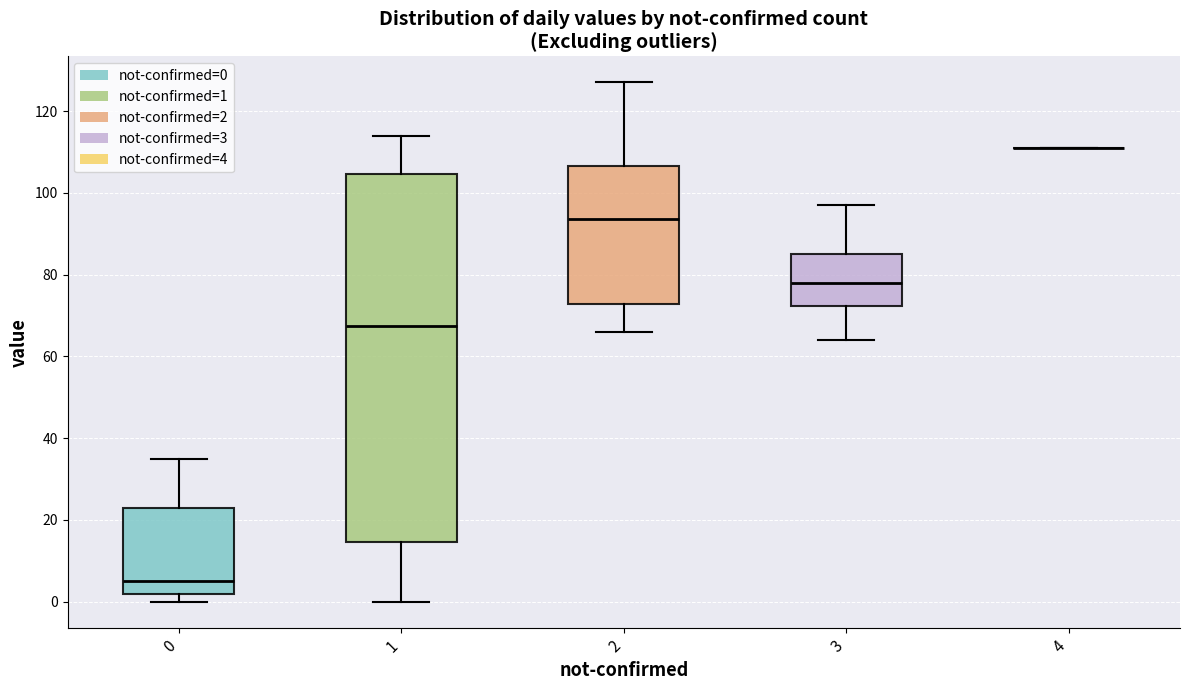

Reading left to right, transcribe this box plot: for each box, give where its median line is, the range the box spans, and where its two whiskers end, as read against the y-axis. The values are not printed on the chart, so give them approximately, as read against the axis.

0: median 6, box 2 to 24, whiskers 0 to 36
1: median 68, box 14 to 104, whiskers 0 to 114
2: median 94, box 72 to 106, whiskers 66 to 128
3: median 78, box 72 to 86, whiskers 64 to 98
4: box collapsed to a line at 112, whiskers 112 to 112